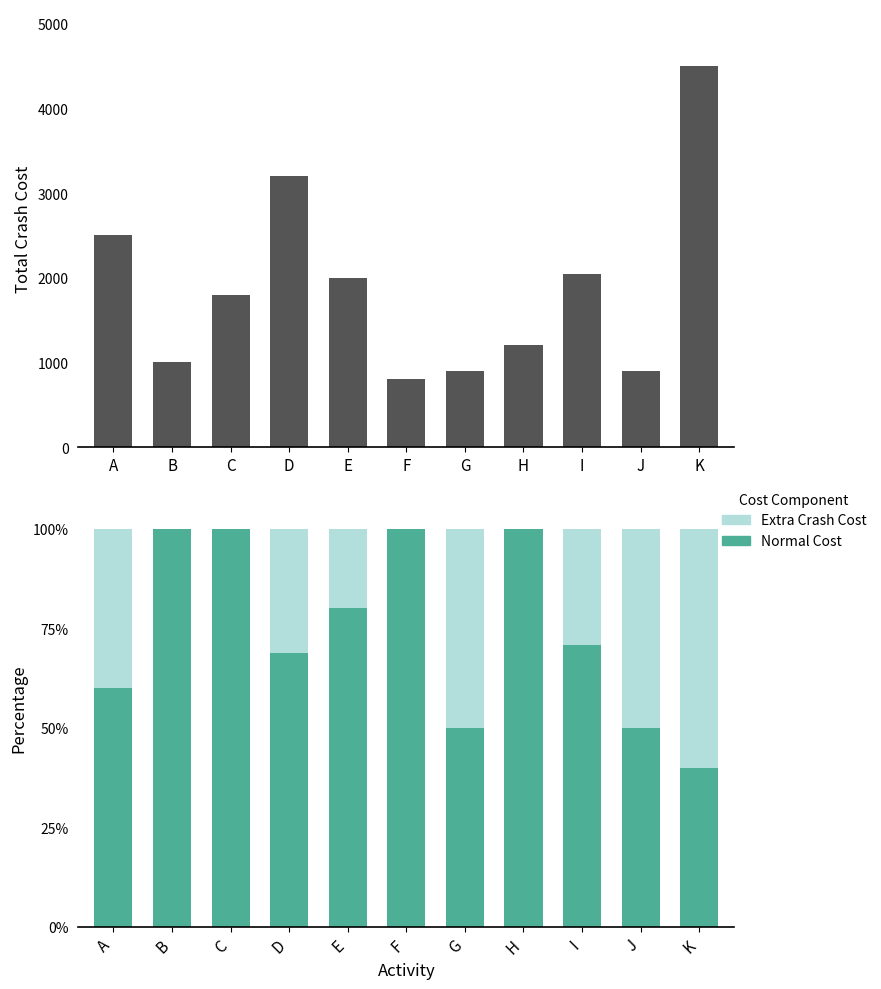

What is the average value of the Normal Cost (TRUE) series?

74.5